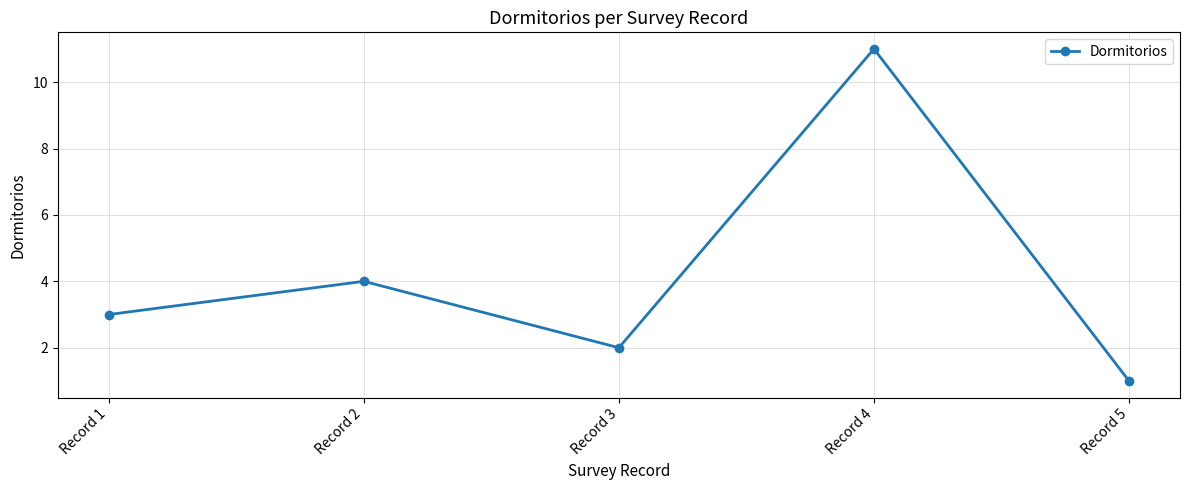

Read the value at Record 2.

4